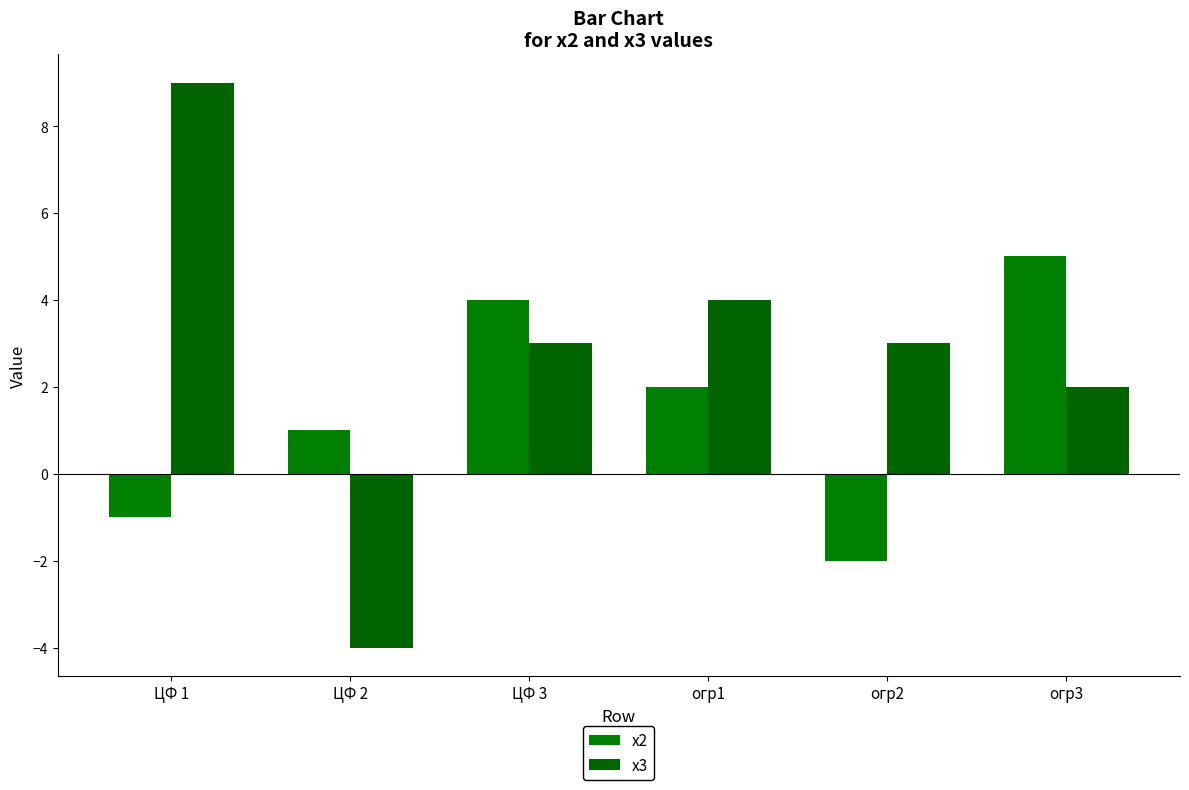

Where is x2 nearest to the value 1?

ЦФ 2